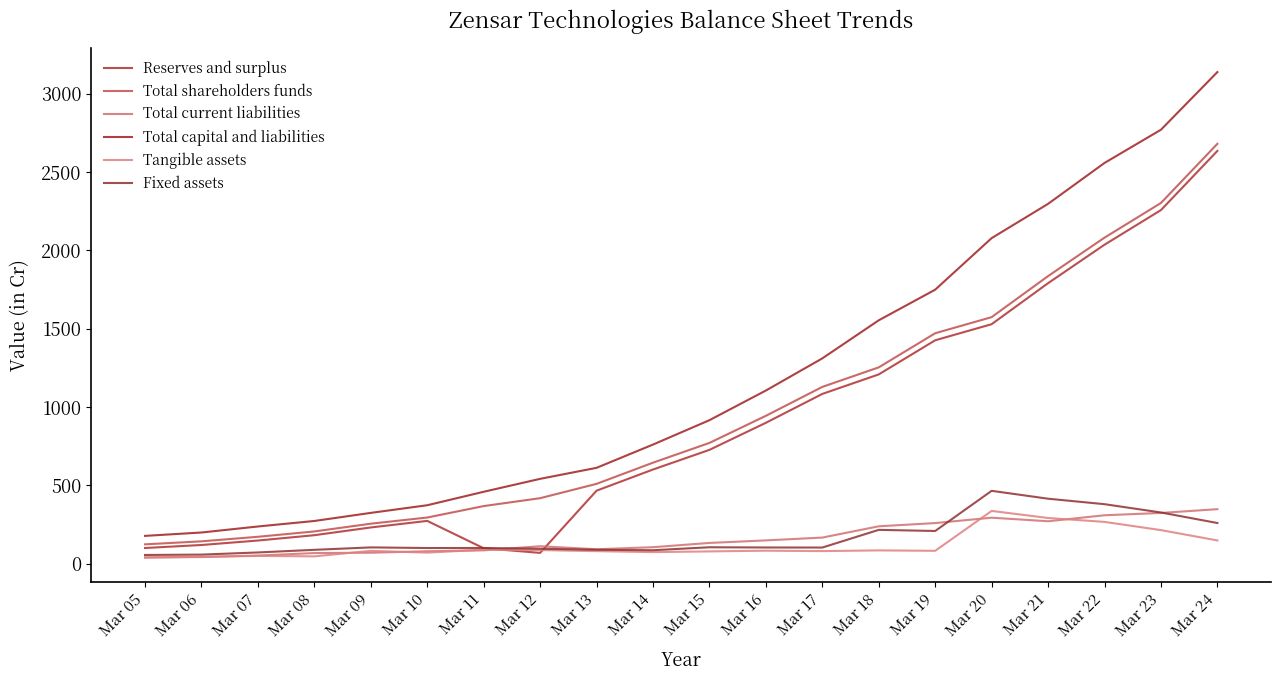

How many lines are shown in the chart?

6